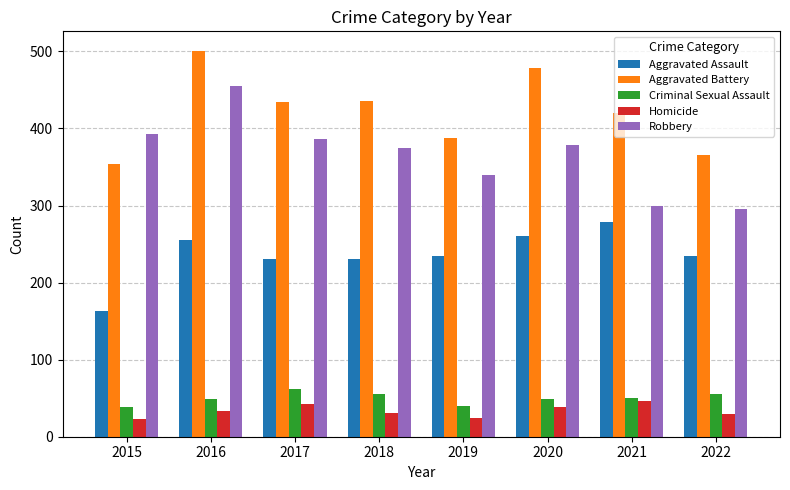

At how many categories does at least one series exceed 297?

8